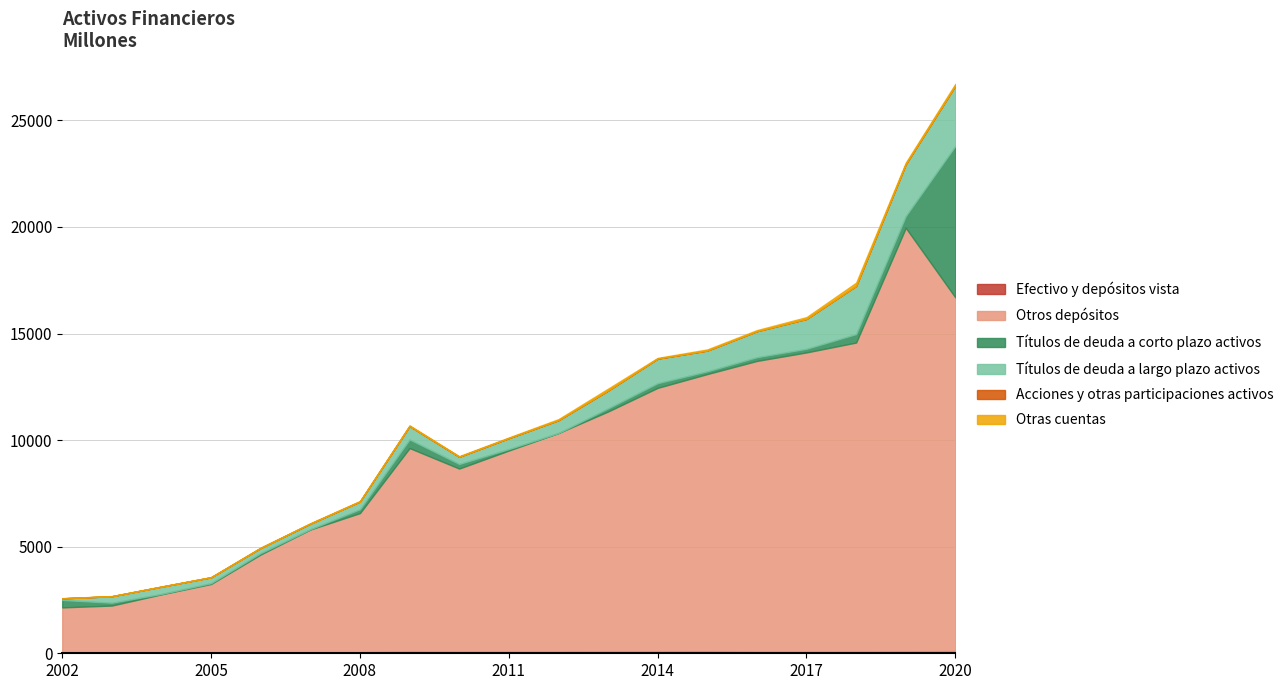

What is the value of the Efectivo y depósitos vista point at the 8th from the left?

74